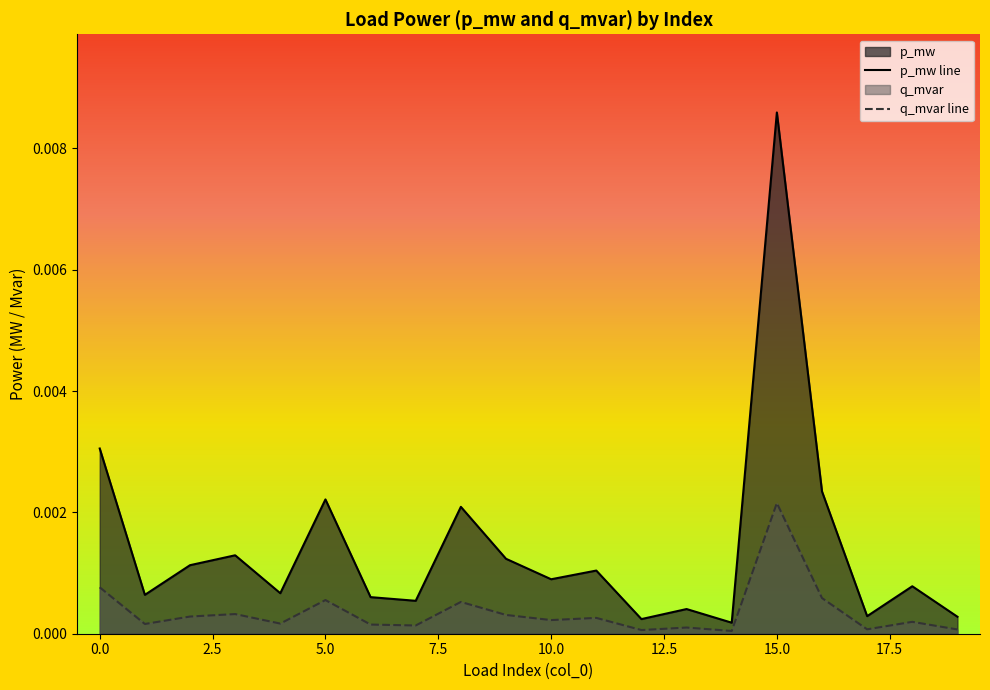

What position from the left is 19?

20